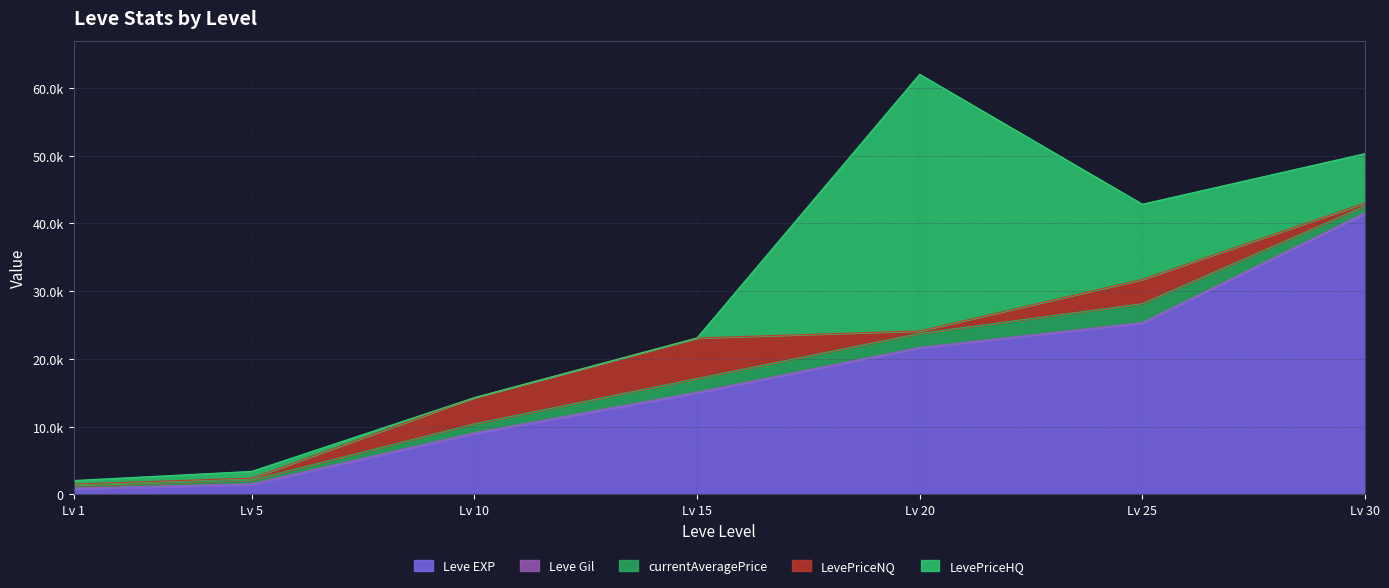

True or false: Leve EXP and LevePriceHQ intersect in this chart.

True